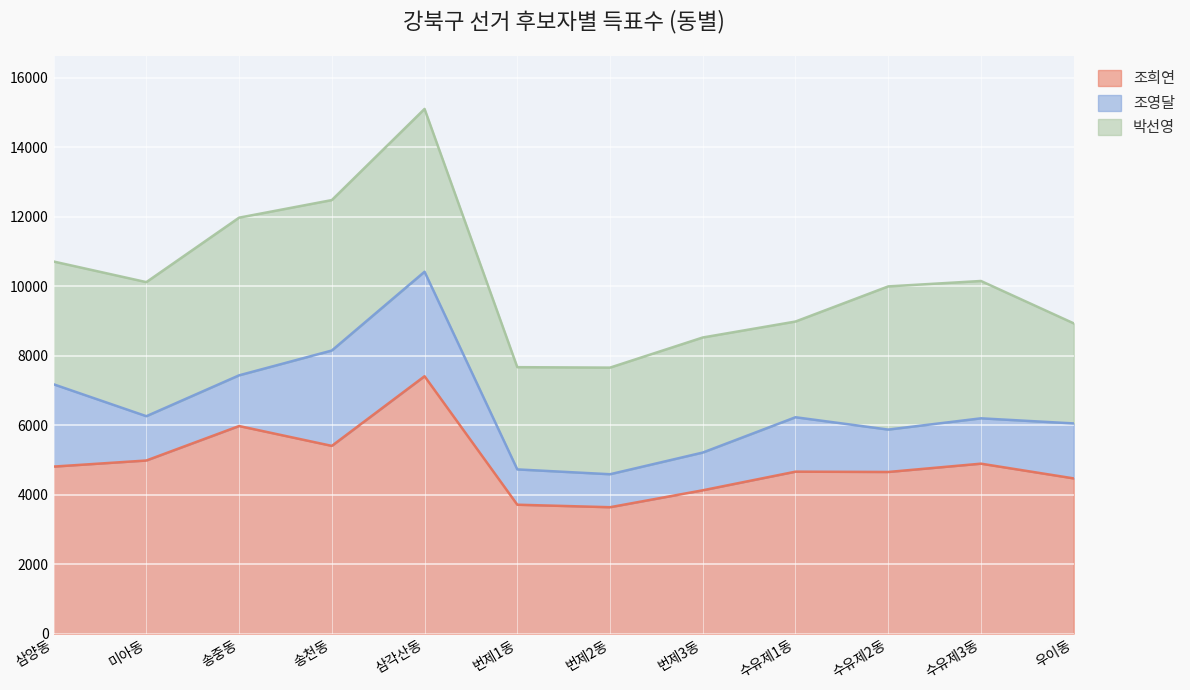

True or false: 조희연 and 조영달 cross at least once.

False